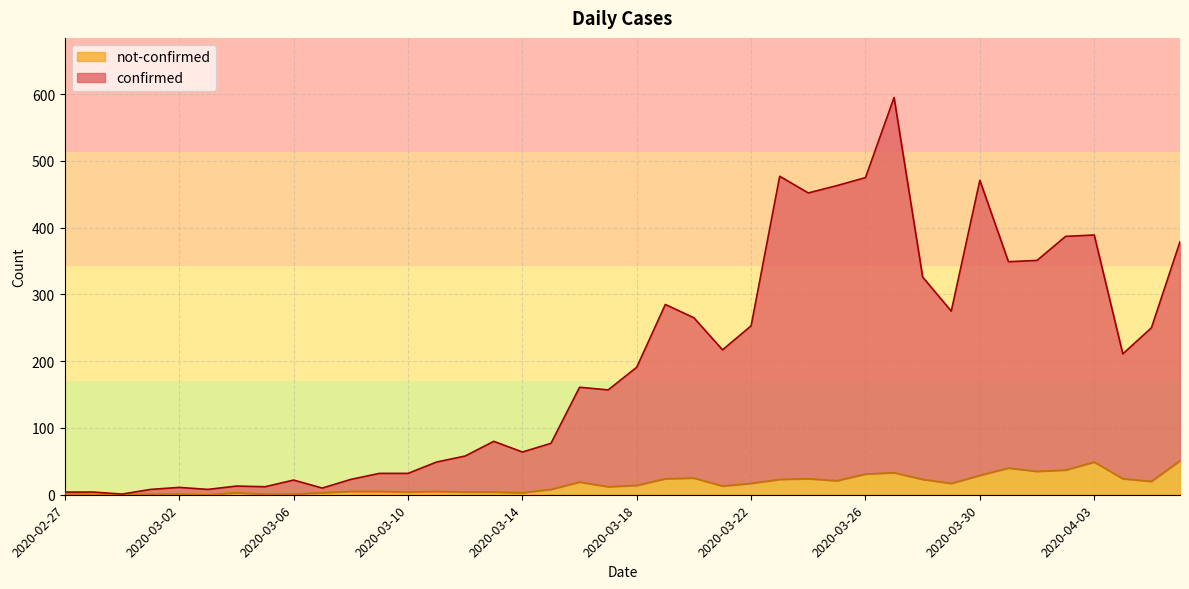

At how many categories does at least one series exceed 186?

20